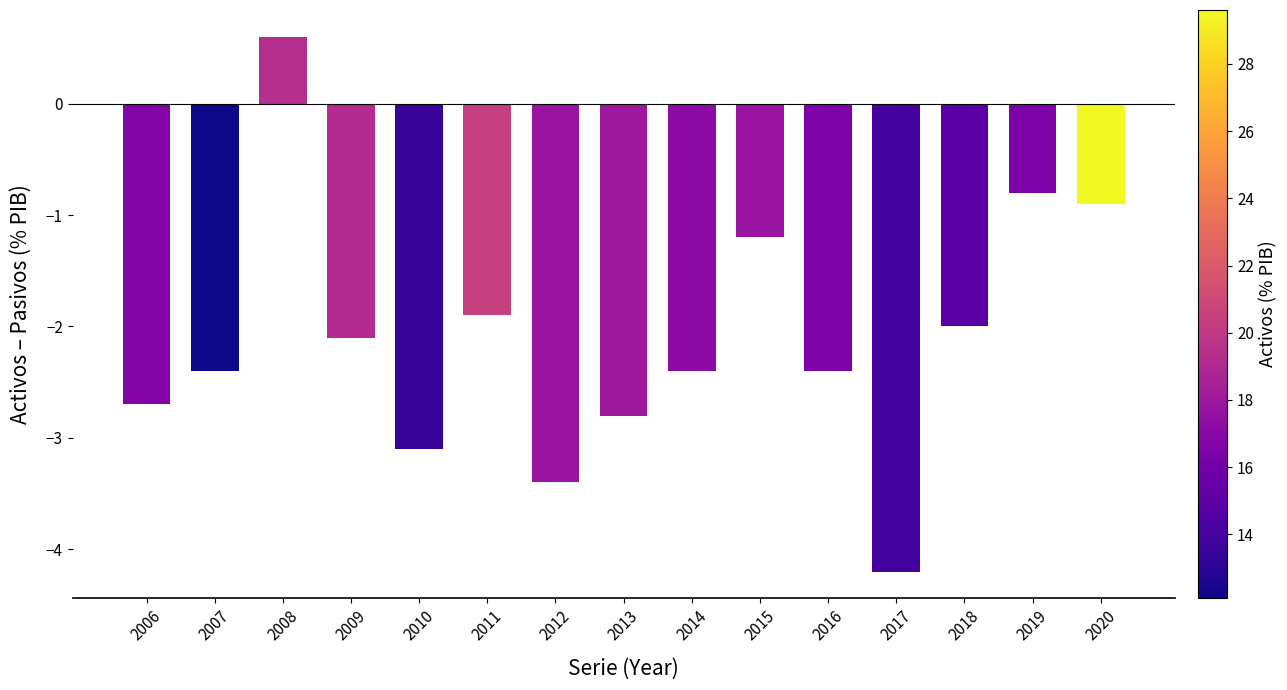

Are the bars grouped side by side (vs. stacked)?

No